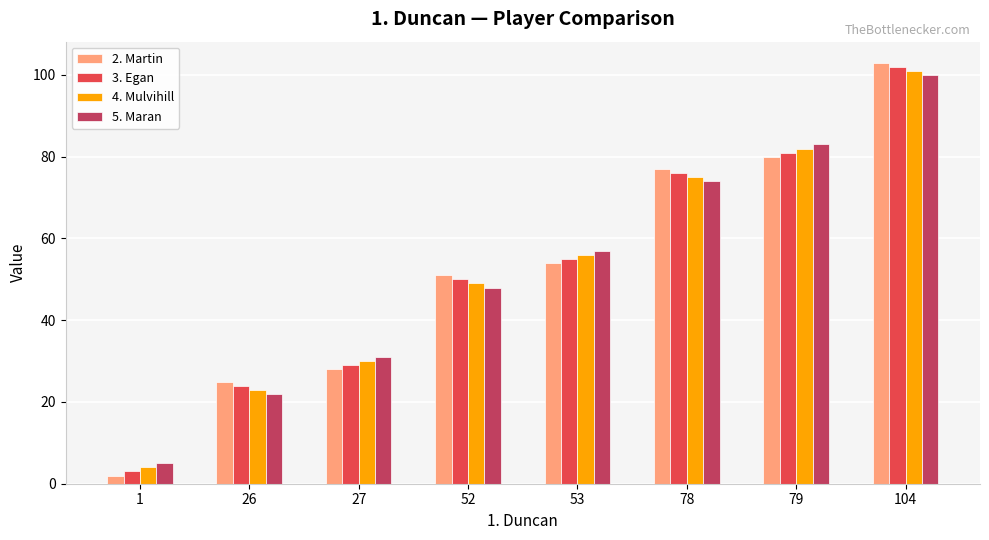

Which category has the highest value across all series?

104